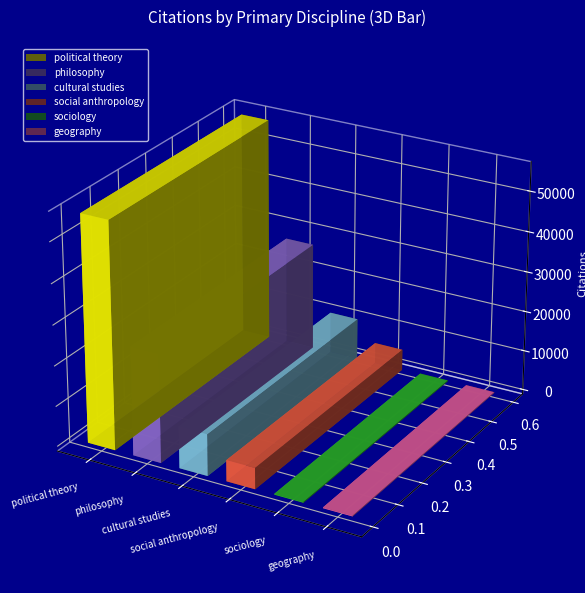

What is the sum of the values at geography and social anthropology?

259